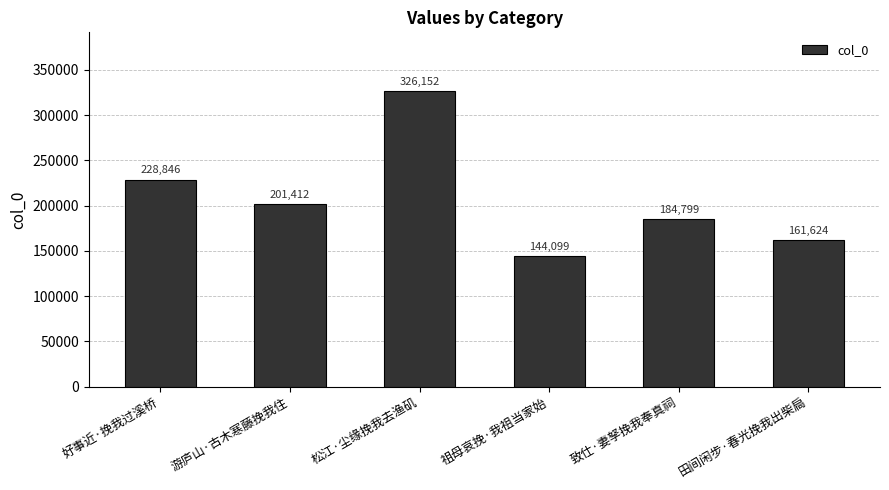

What is the change in value from 游庐山·古木寒藤挽我住 to 松江·尘缘挽我去渔矶?

+124740